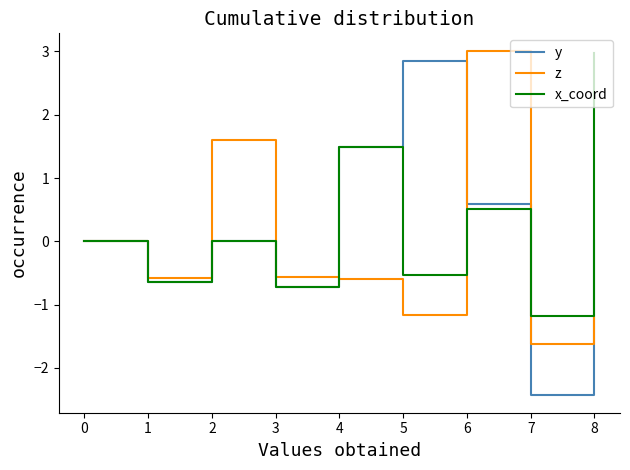

How many lines are shown in the chart?

3